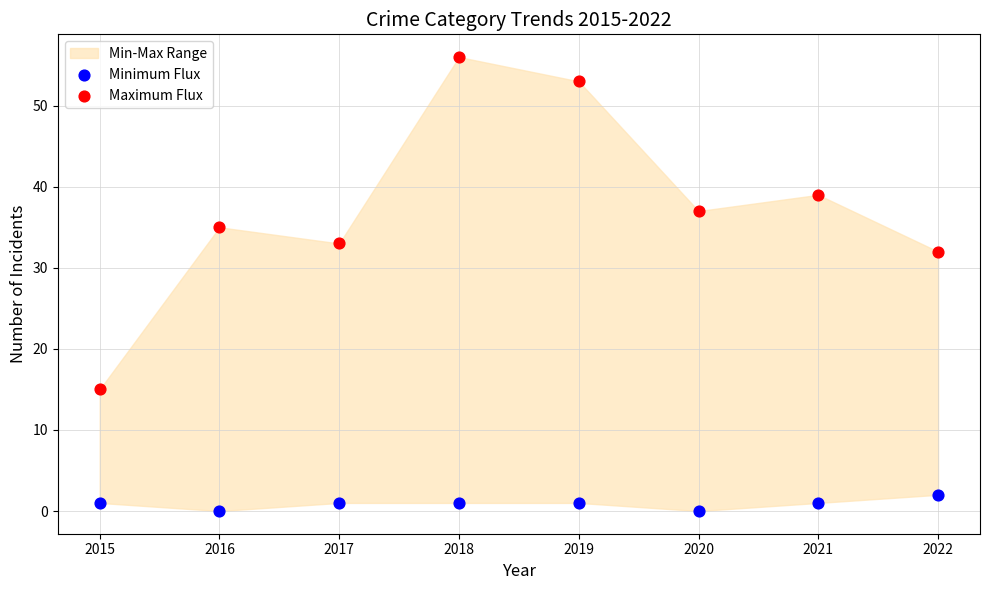

Across all data points, what is the range of Y values (max minus min)?

56